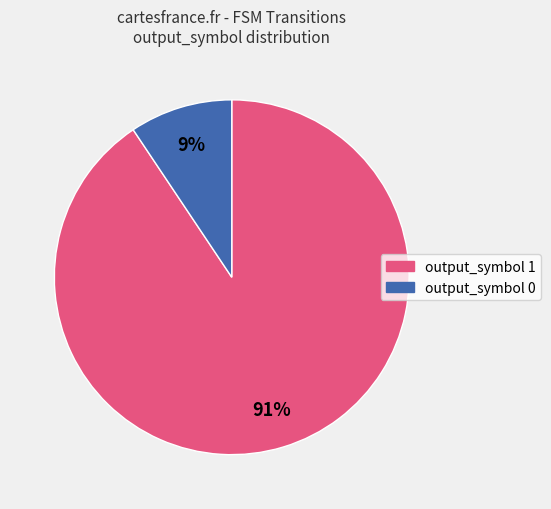

Is it true that output_symbol 0 is 9% of the pie?

True